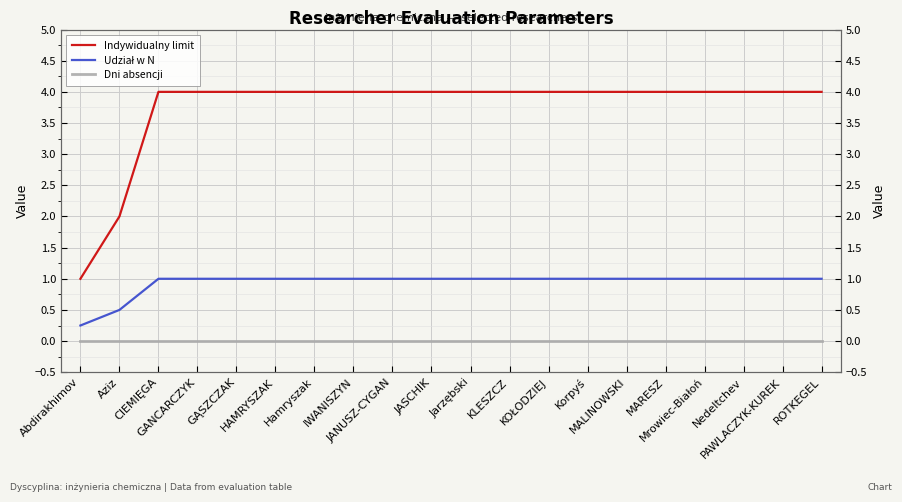

What position from the left is Jarzębski?

11